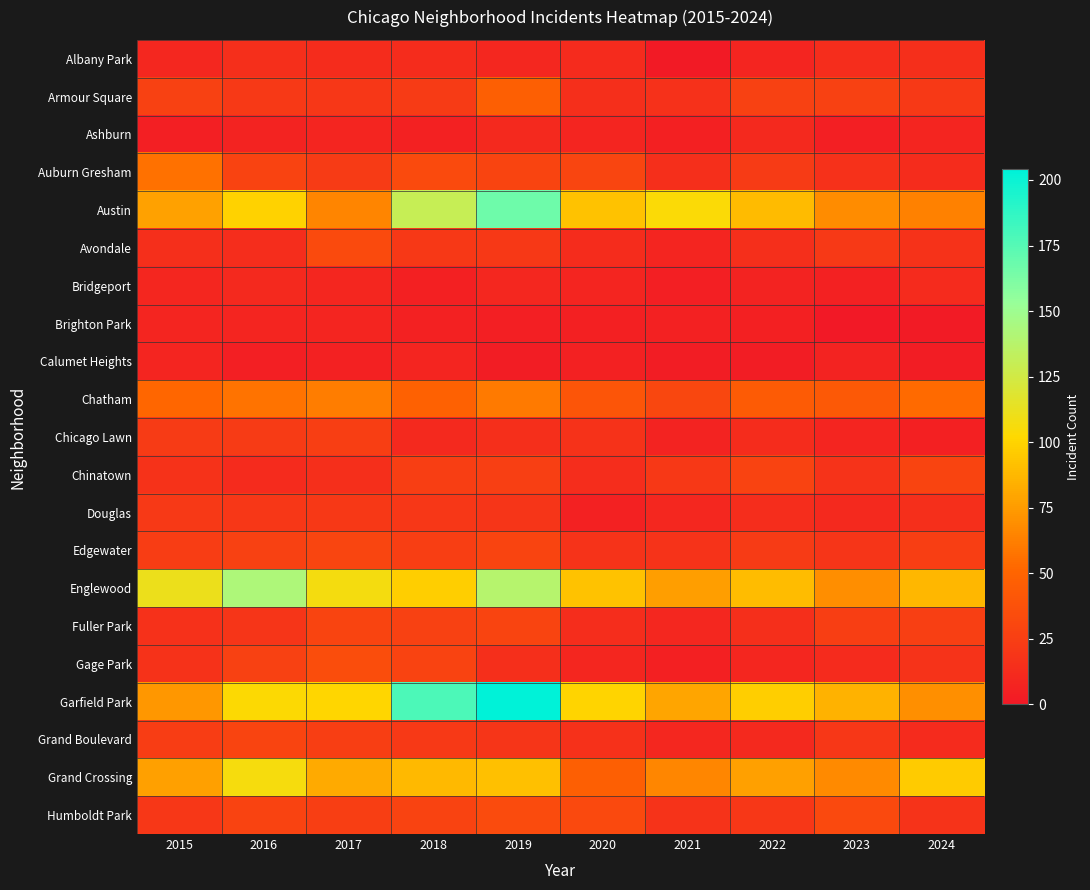

Between 2016 and 2024, which series saw the biggest shift?

Englewood